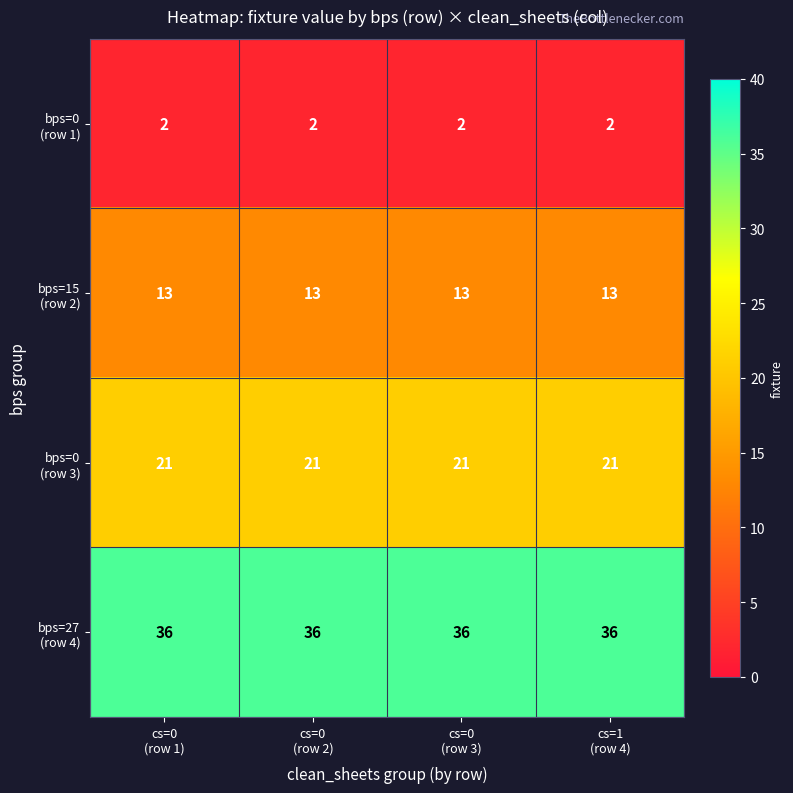

At how many categories does at least one series exceed 31?

4